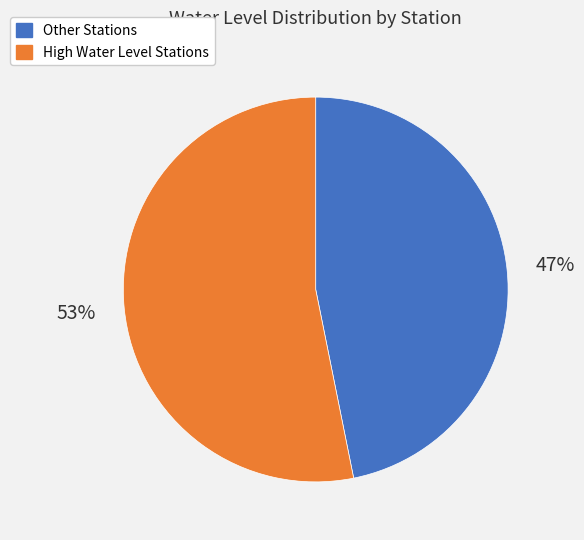

Is there any slice that represents more than half of the pie?

Yes